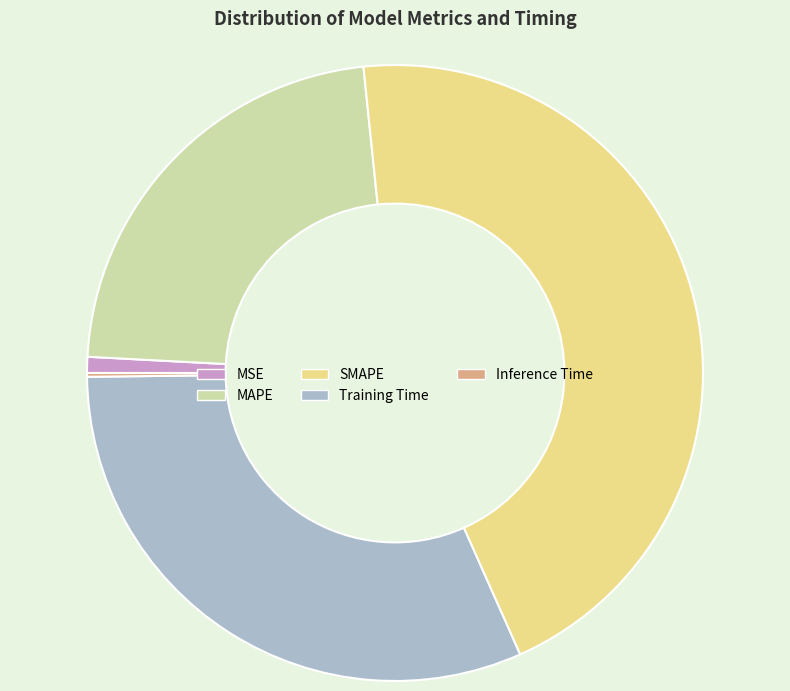

Do SMAPE and MSE together represent more than half of the pie?

No